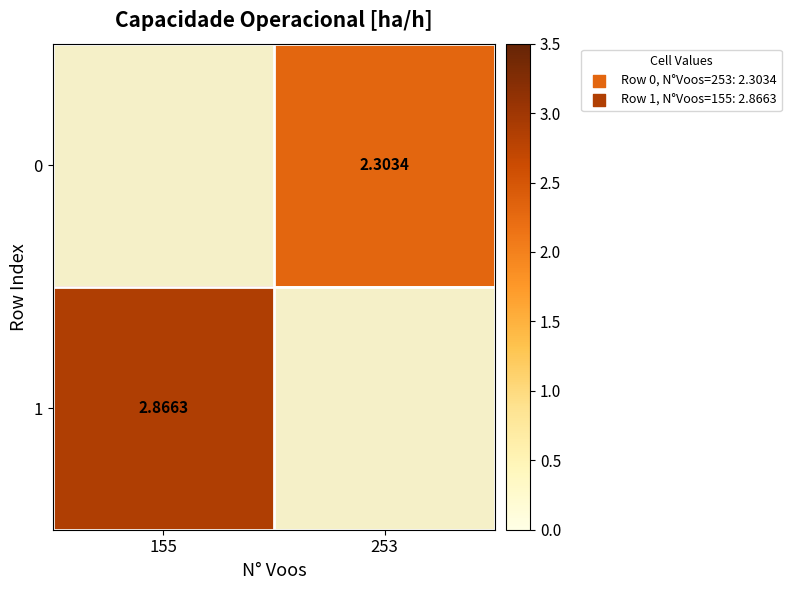

What is the approximate value of 1 at 155?

2.9